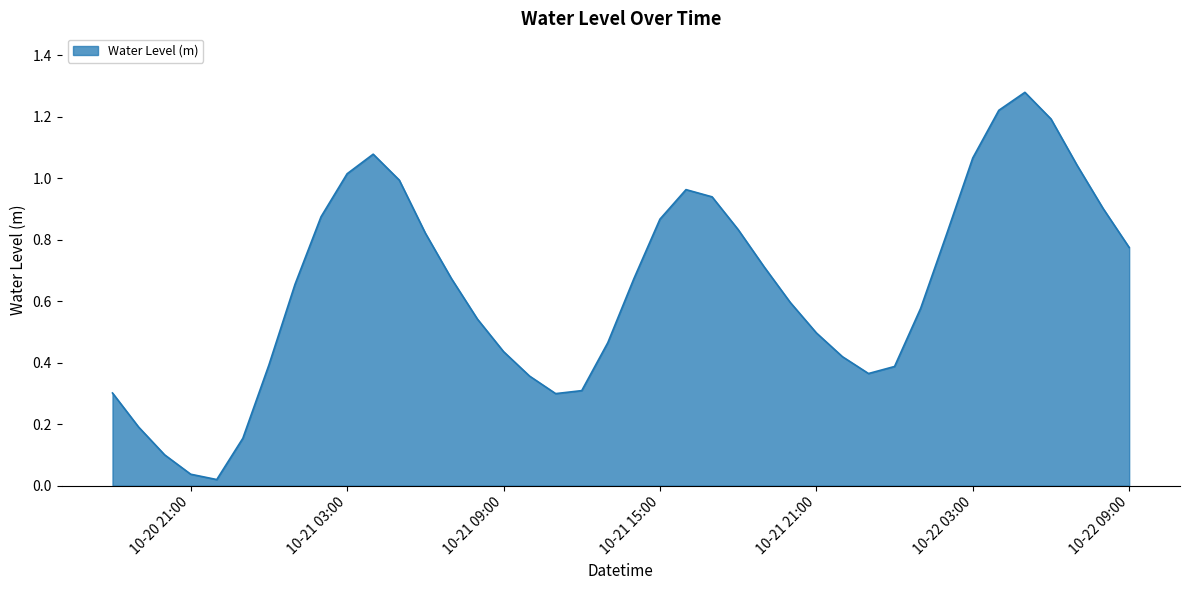

How many lines are shown in the chart?

1